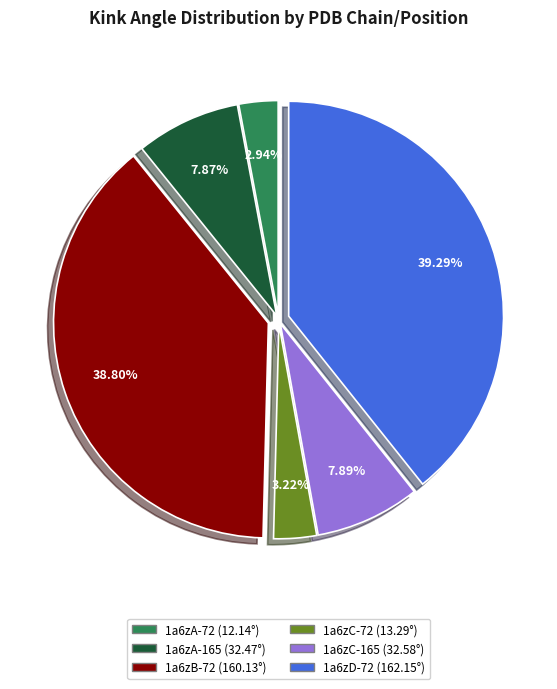

What percentage is the 1a6zD-72 slice, to the nearest percent?

39%